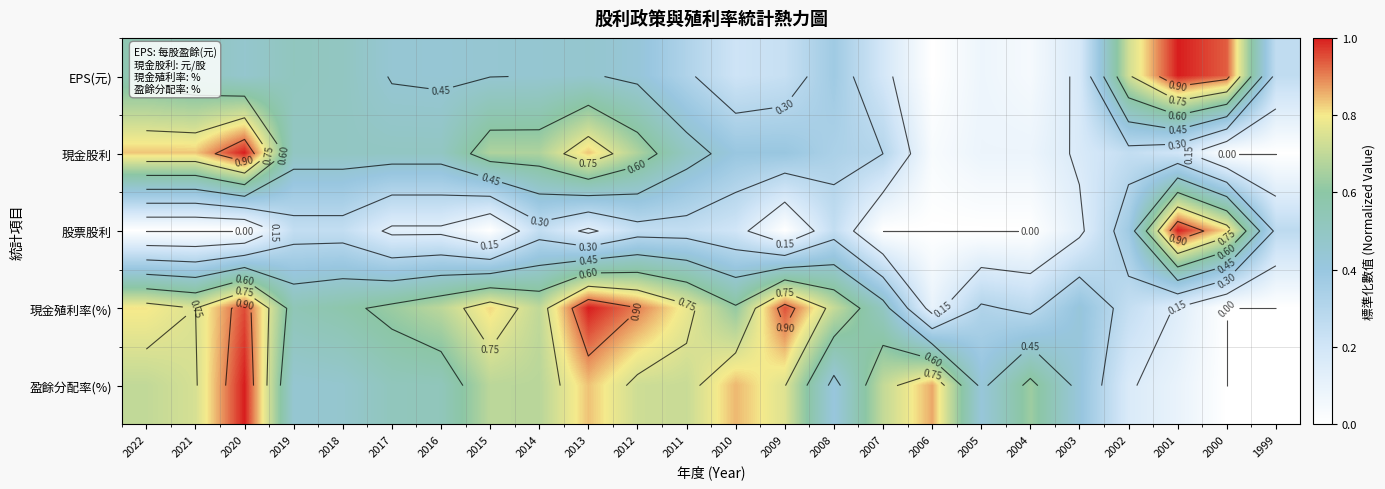

What is the difference between the 盈餘分配率(%) values at 2007 and 2005?

0.3